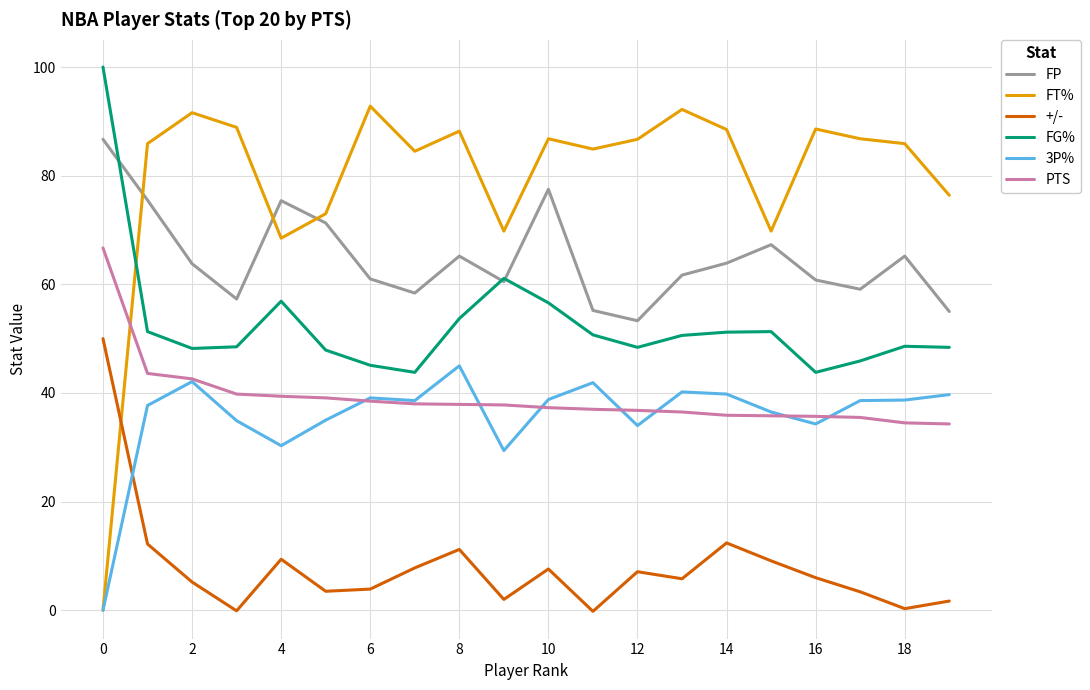

Which series has the widest spread of values?

FT%